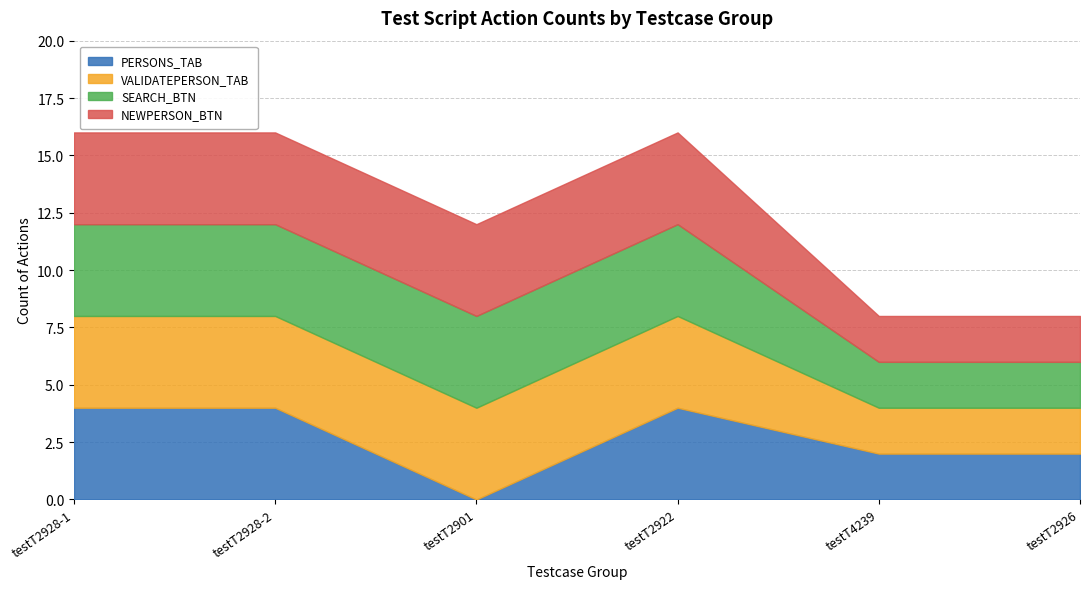

At how many categories does at least one series exceed 2?

4